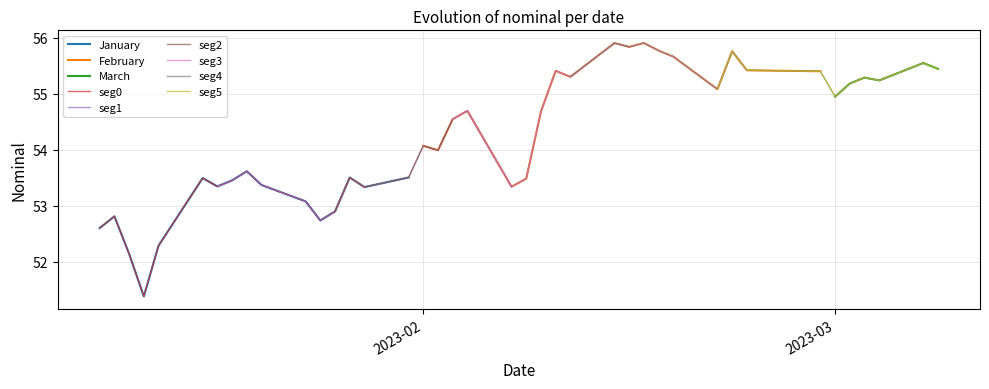

Reading left to right, extract all data points from this chart.

2023-01-10=52.6	2023-01-11=52.8	2023-01-12=52.1	2023-01-13=51.4	2023-01-14=52.3	2023-01-17=53.5	2023-01-18=53.3	2023-01-19=53.5	2023-01-20=53.6	2023-01-21=53.4	2023-01-24=53.1	2023-01-25=52.7	2023-01-26=52.9	2023-01-27=53.5	2023-01-28=53.3	2023-01-31=53.5	2023-02-01=54.1	2023-02-02=54.0	2023-02-03=54.5	2023-02-04=54.7	2023-02-07=53.3	2023-02-08=53.5	2023-02-09=54.7	2023-02-10=55.4	2023-02-11=55.3	2023-02-14=55.9	2023-02-15=55.8	2023-02-16=55.9	2023-02-17=55.8	2023-02-18=55.7	2023-02-21=55.1	2023-02-22=55.8	2023-02-23=55.4	2023-02-28=55.4	2023-03-01=55.0	2023-03-02=55.2	2023-03-03=55.3	2023-03-04=55.2	2023-03-07=55.6	2023-03-08=55.4